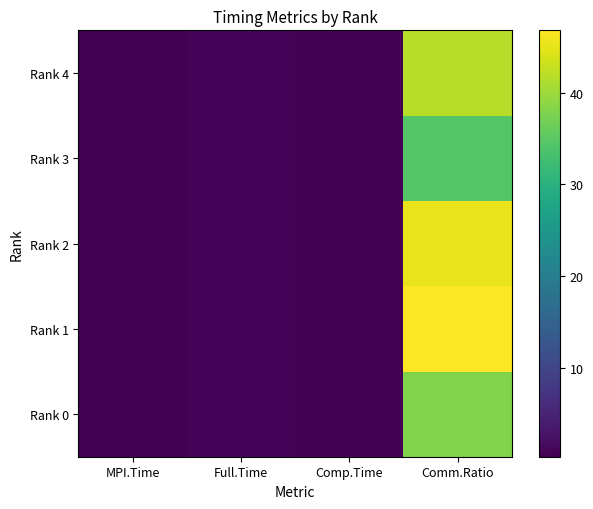

At how many categories does at least one series exceed 22?

1